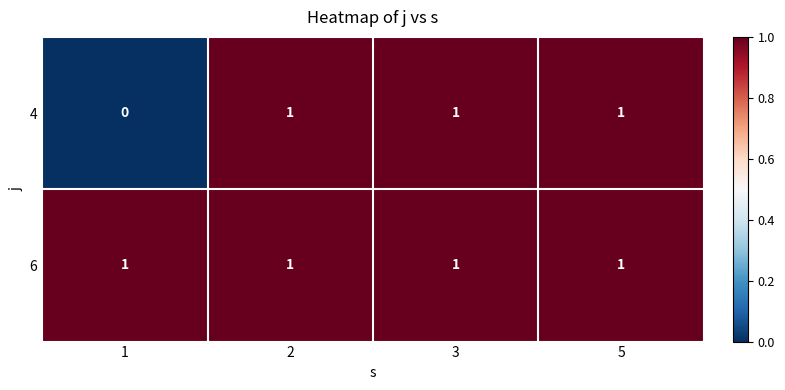

The value of 4 at 3 is 1. True or false?

True